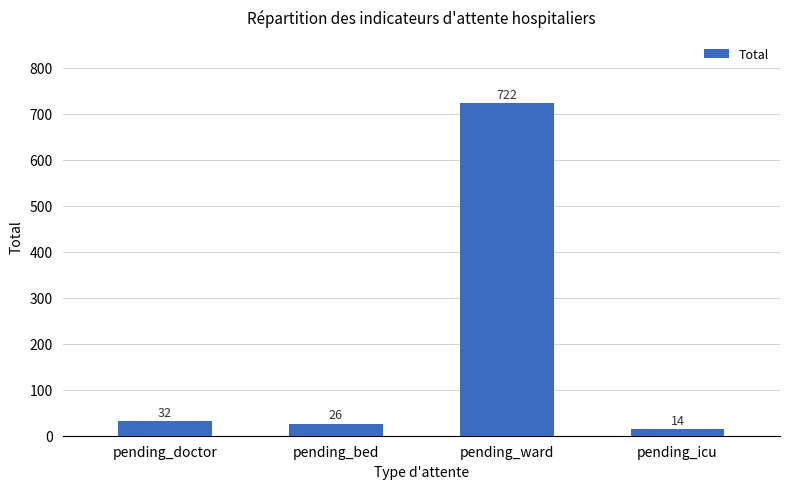

What is the label of the 3rd bar from the left?

pending_ward